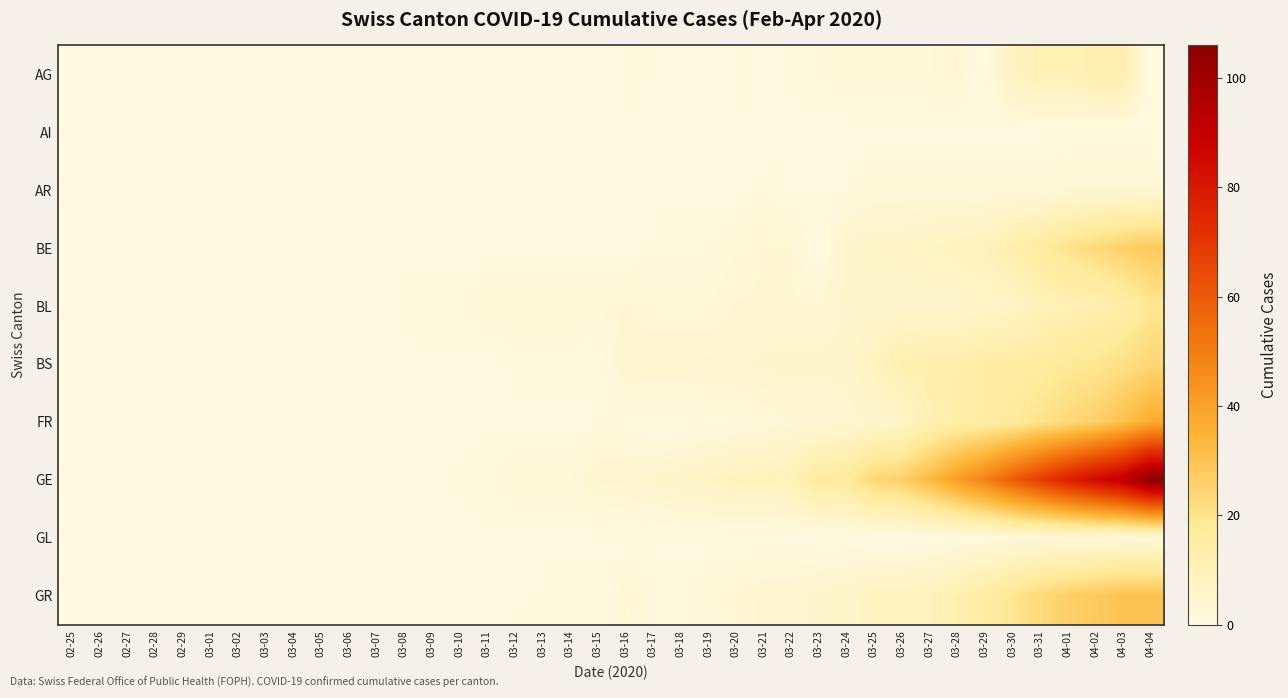

Between 03-14 and 04-01, which series saw the biggest shift?

GE